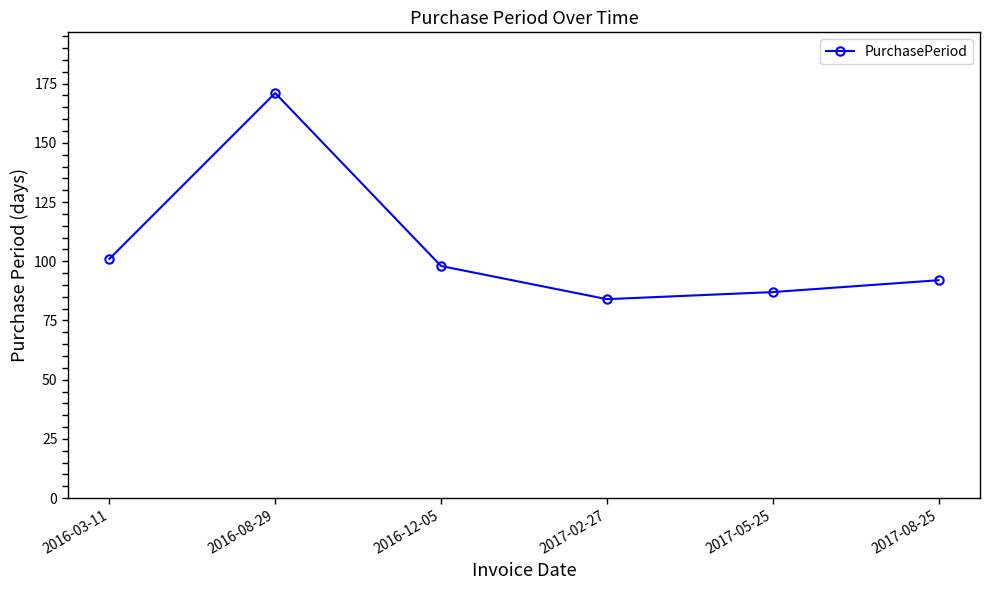

The value at 2017-02-27 is 116. True or false?

False